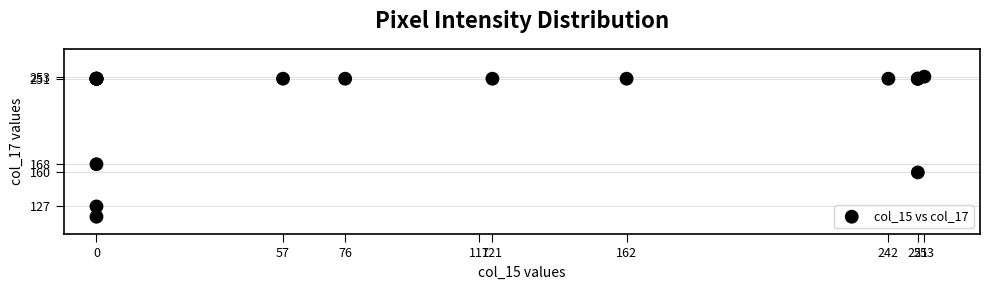

What Y value in the scatter plot is closest to 185?

168